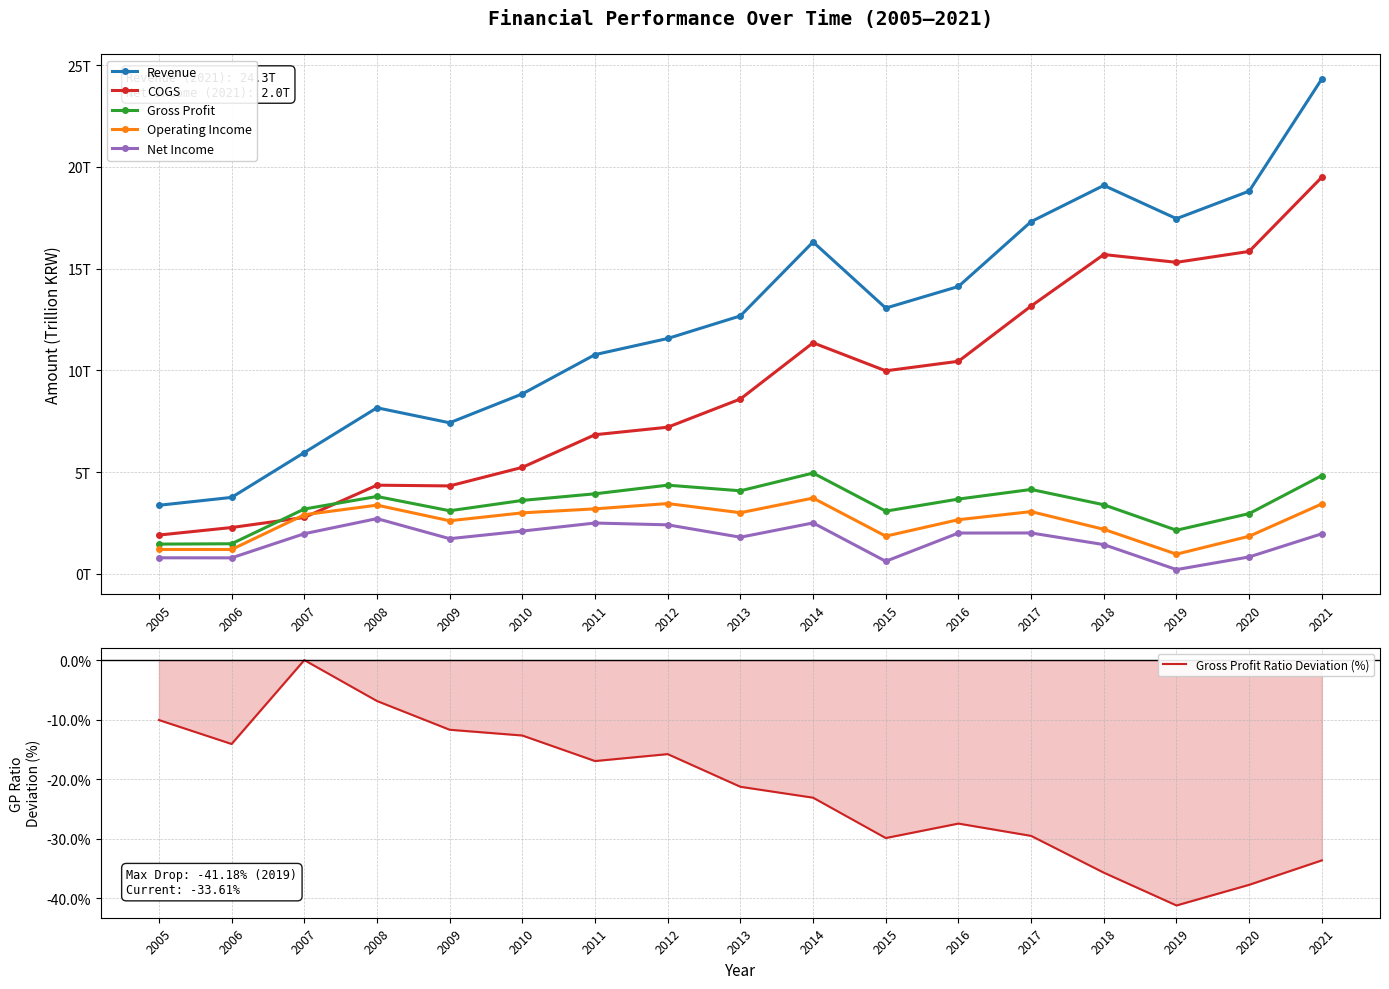

Between 2020 and 2007, which is larger?

2020